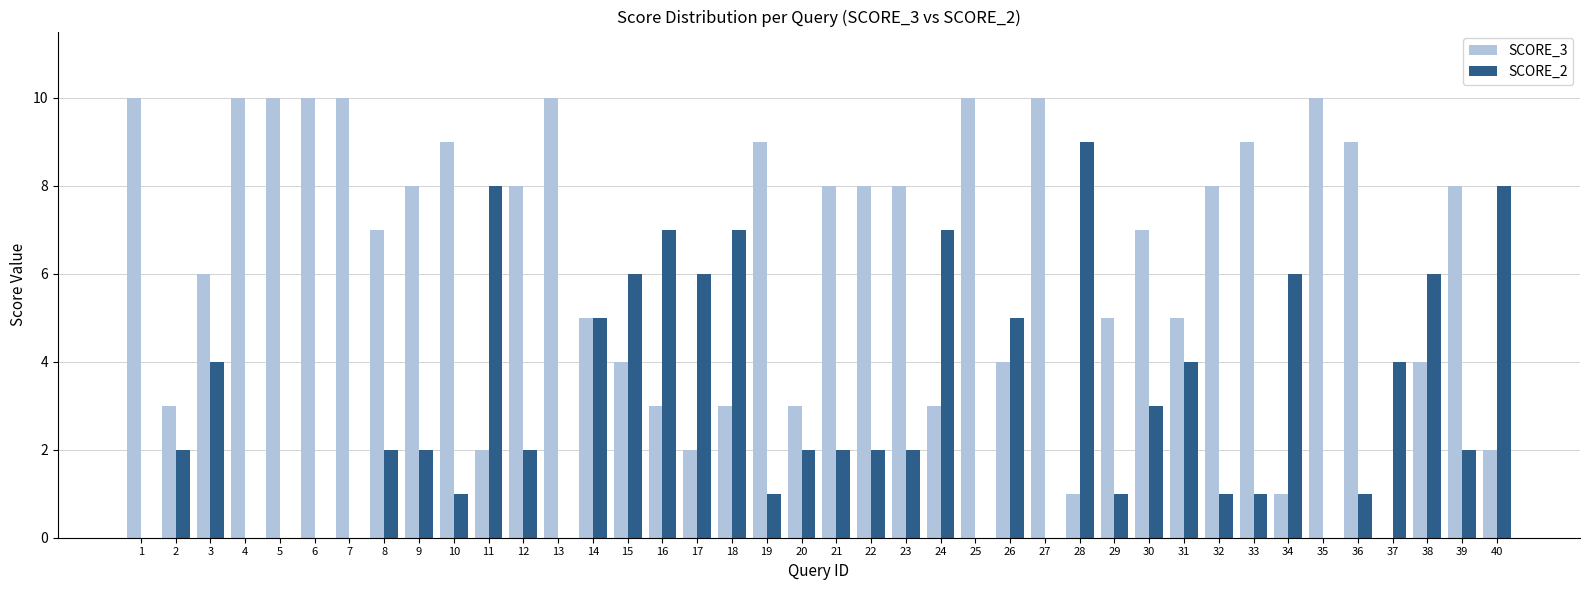

Which series has the largest total across all categories?

SCORE_3